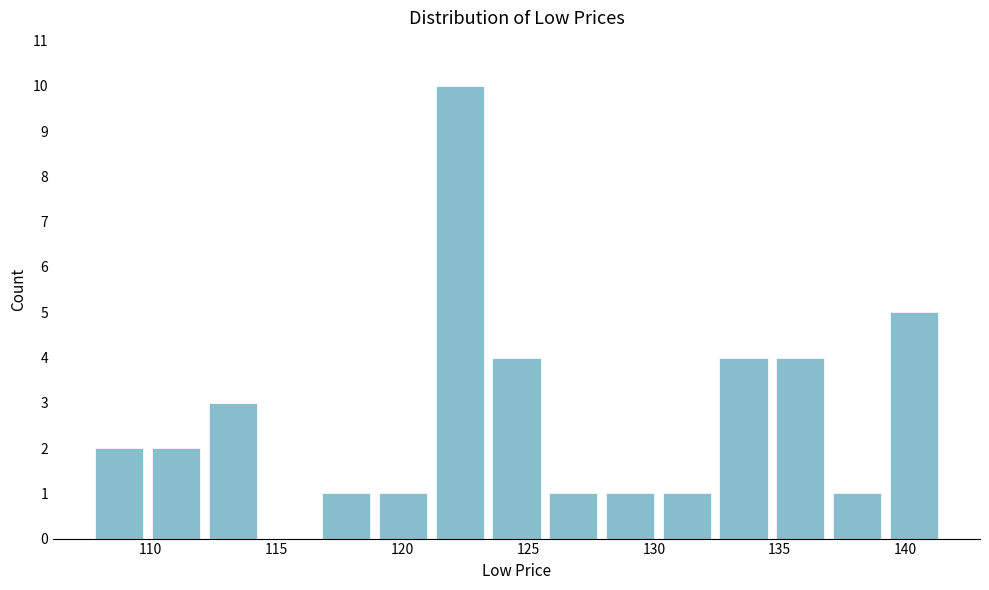

Reading left to right, list every bar in this chart as the range it spans on the x-axis followed by its height. Neither the bar edges nor the heights are printed on the chart, so give them approximately, as read against the axes.

107.5 to 110.0: 2
110.0 to 112.0: 2
112.0 to 114.5: 3
114.5 to 116.5: 0
116.5 to 119.0: 1
119.0 to 121.0: 1
121.0 to 123.5: 10
123.5 to 125.5: 4
125.5 to 128.0: 1
128.0 to 130.0: 1
130.0 to 132.5: 1
132.5 to 134.5: 4
134.5 to 137.0: 4
137.0 to 139.0: 1
139.0 to 141.5: 5